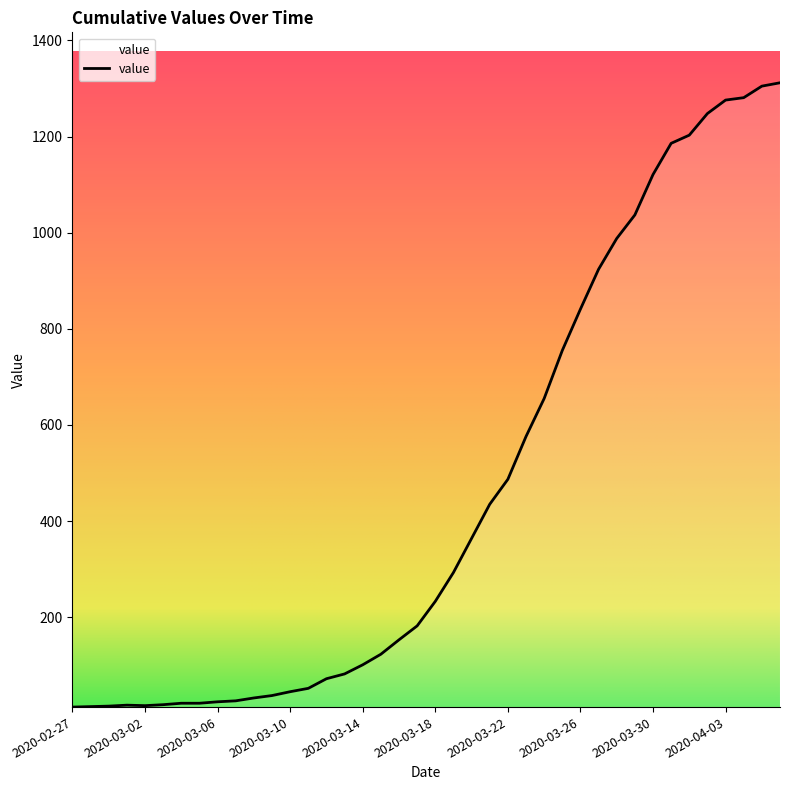

What is the greatest value displayed?

1312